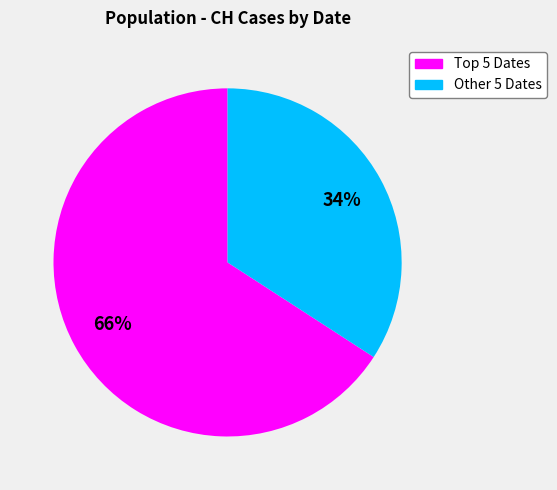

Is there a majority slice in this chart?

Yes